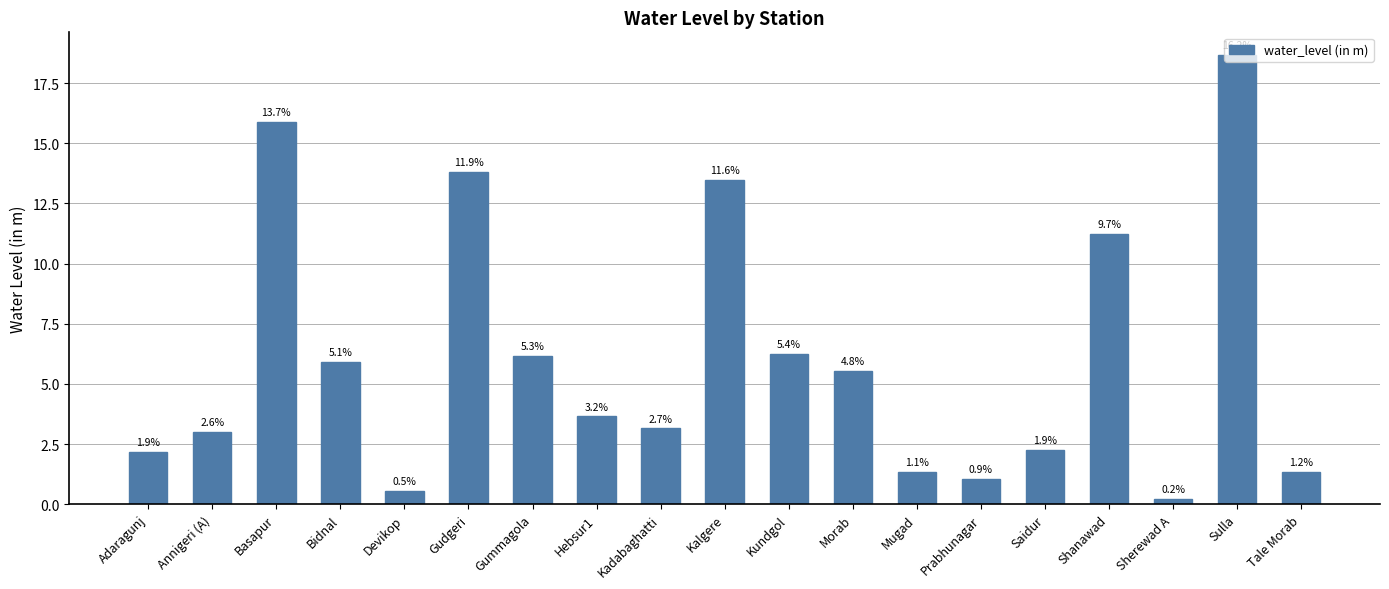

List the labels in order of value, smallest first.

Sherewad A, Devikop, Prabhunagar, Mugad, Tale Morab, Adaragunj, Saidur, Annigeri (A), Kadabaghatti, Hebsur1, Morab, Bidnal, Gummagola, Kundgol, Shanawad, Kalgere, Gudgeri, Basapur, Sulla